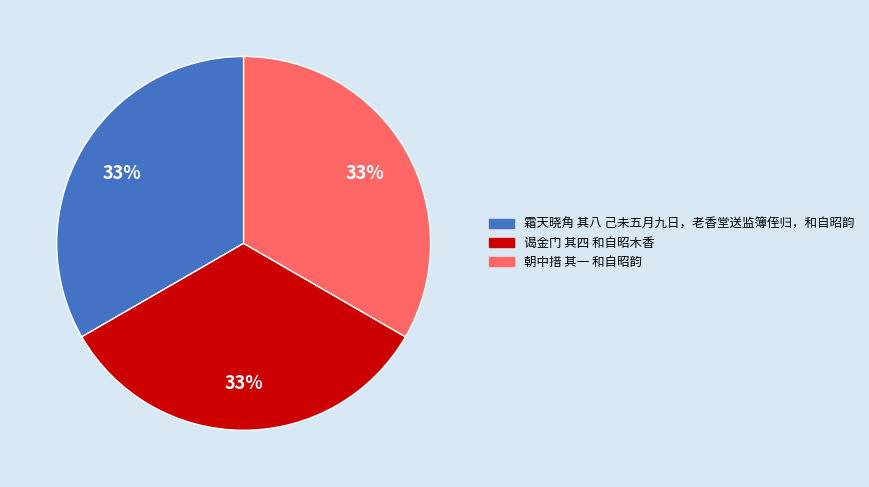

Is it true that 朝中措 其一 和自昭韵 is 26% of the pie?

False